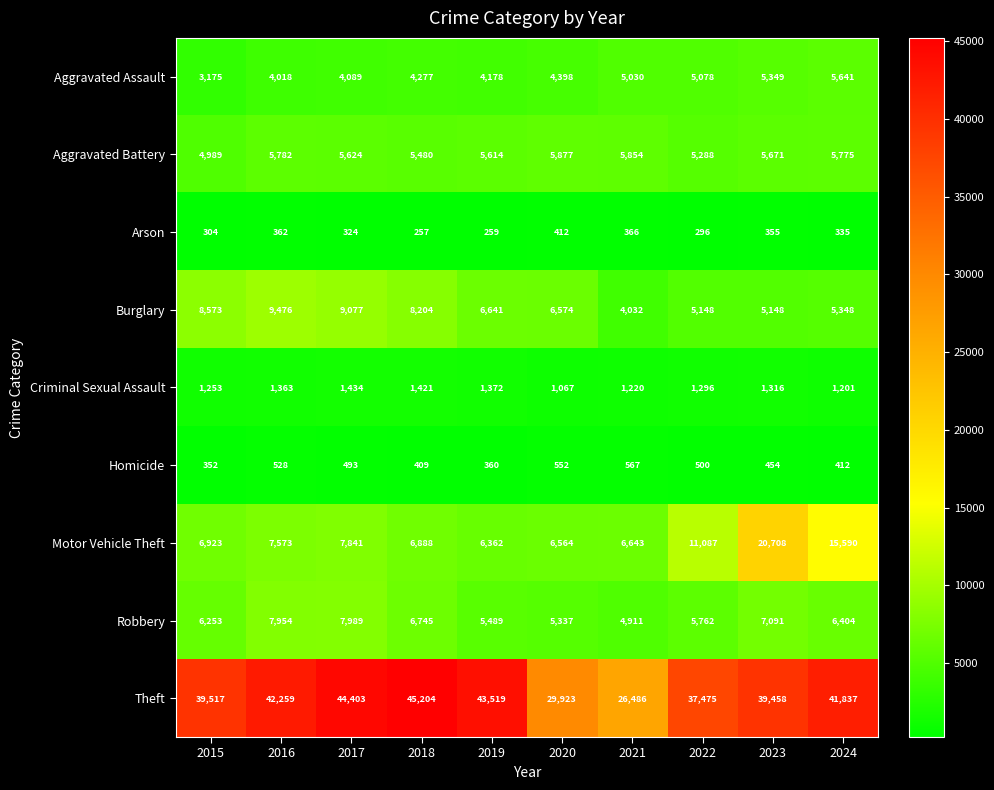

Is it true that Theft equals 19979 at 2022?

False